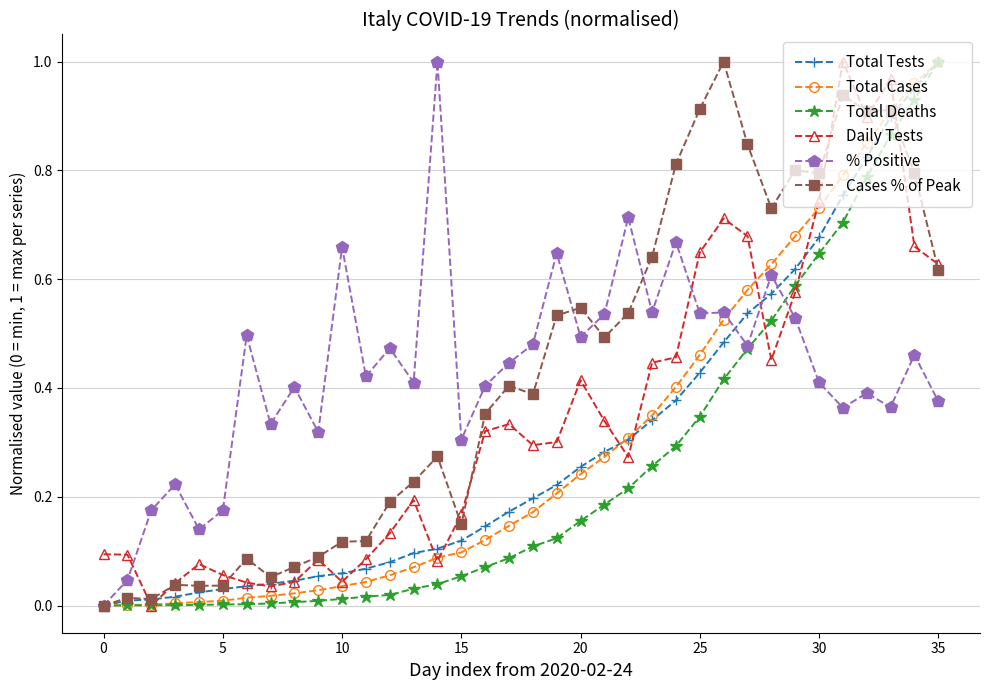

What is the average value of the Daily Tests series?

0.3